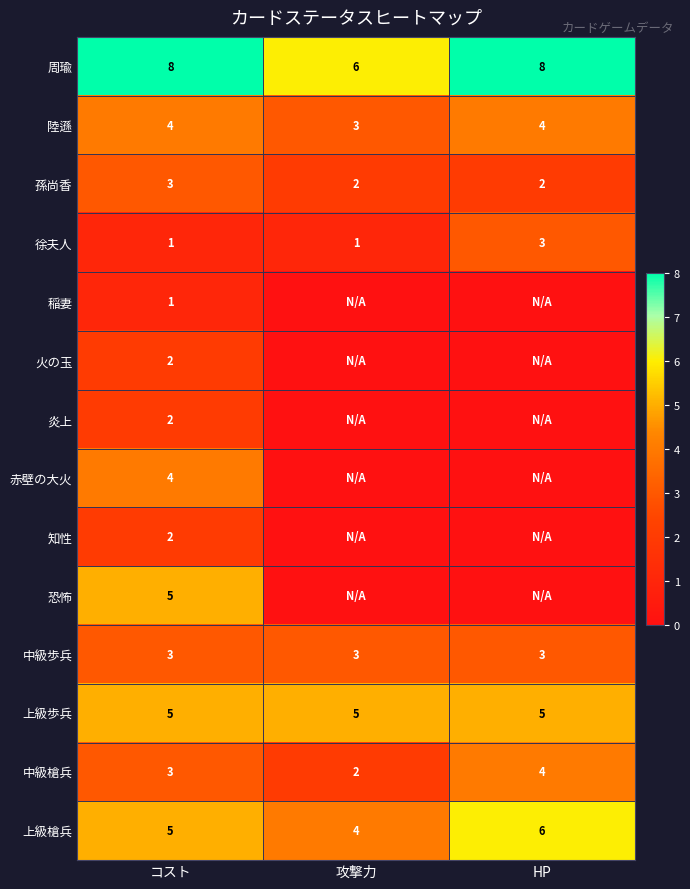

Which has a higher value, HP or 攻撃力?

HP